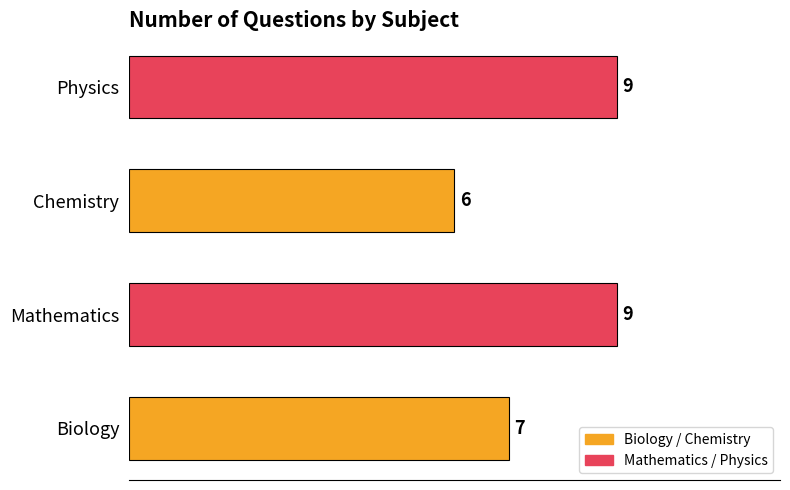

What is the maximum value shown in the chart?

9